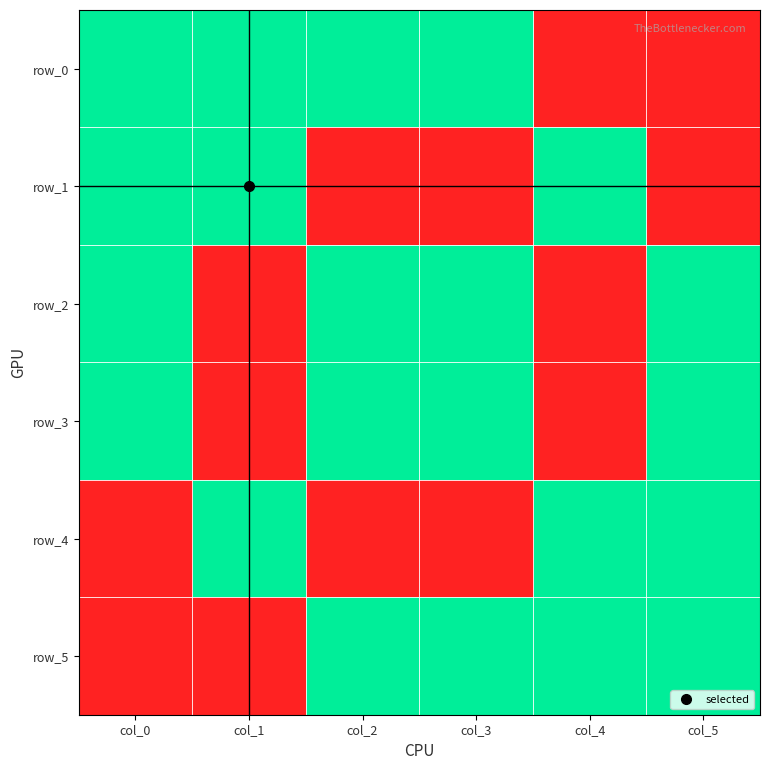

What is the spread (max minus min) of values at col_4?

1